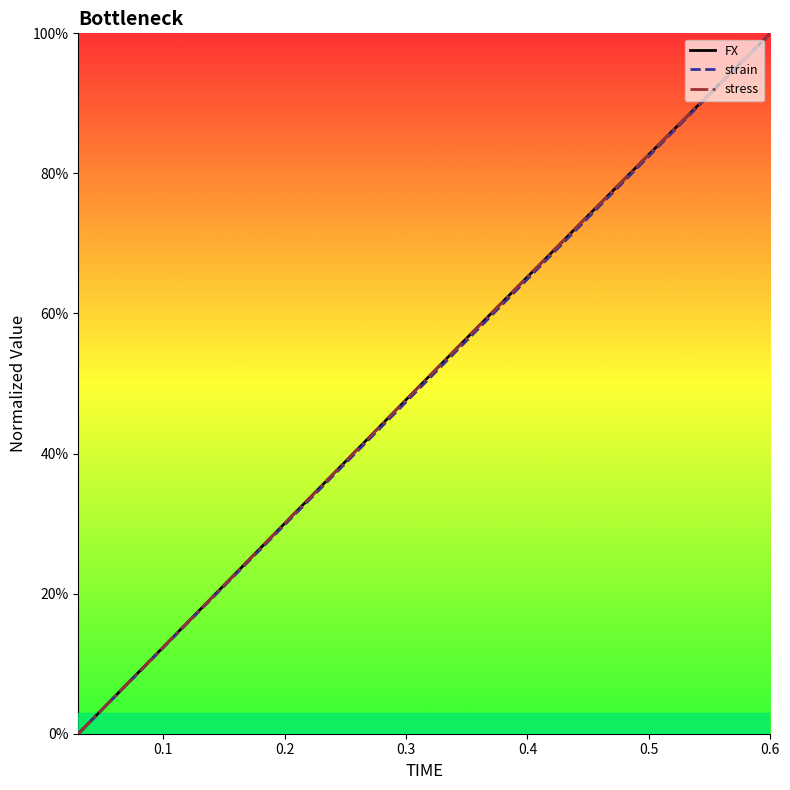

What is the highest value of the strain series?

100.0